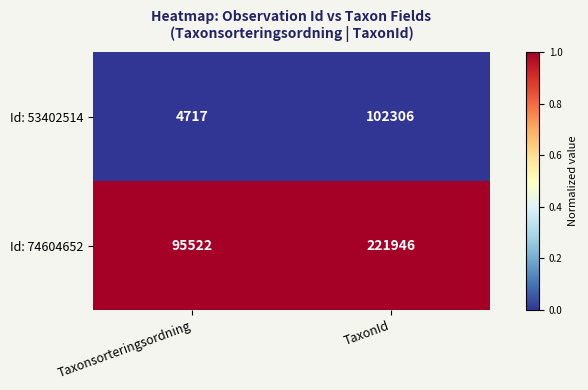

What is the total value across all series at Taxonsorteringsordning?

100239